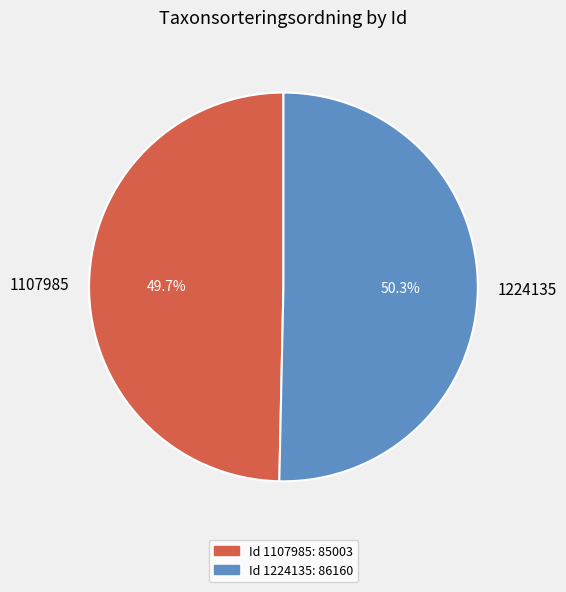

Rank the categories by value from lowest to highest.

1107985, 1224135